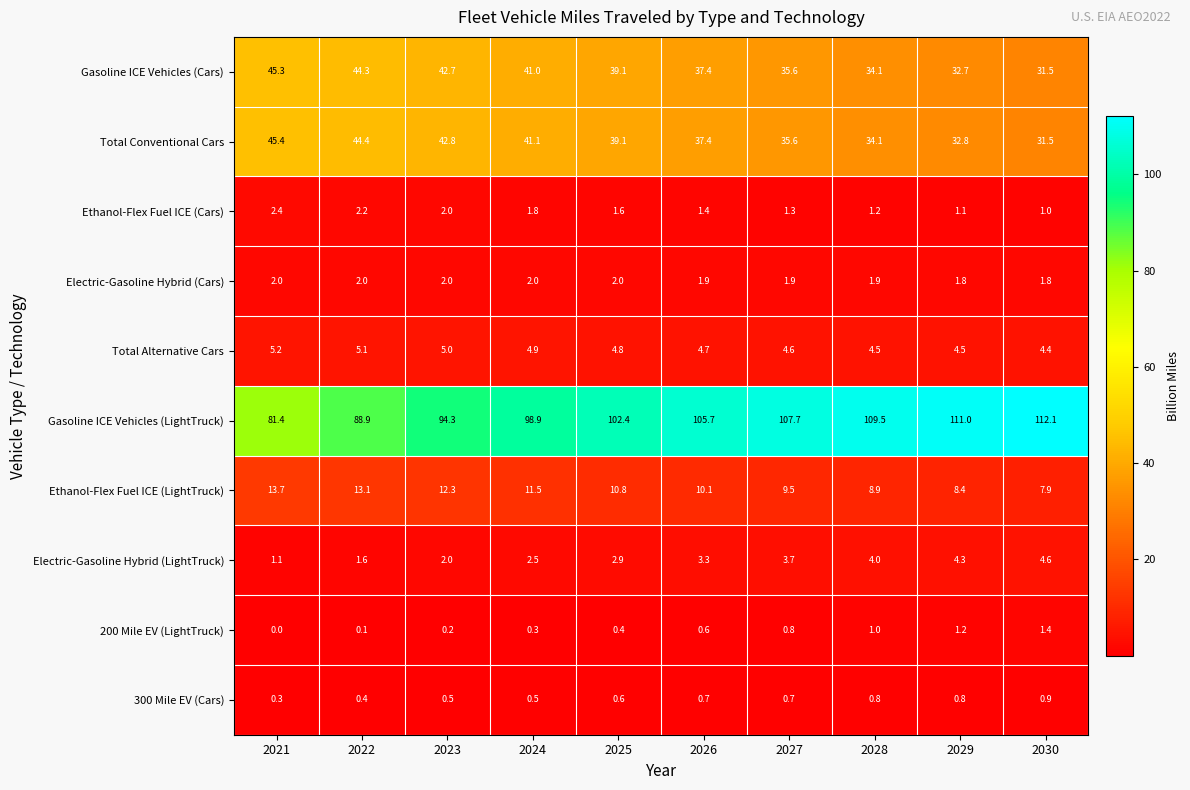

At 2021, list the series in order from smallest to largest.

200 Mile EV (LightTruck), 300 Mile EV (Cars), Electric-Gasoline Hybrid (LightTruck), Electric-Gasoline Hybrid (Cars), Ethanol-Flex Fuel ICE (Cars), Total Alternative Cars, Ethanol-Flex Fuel ICE (LightTruck), Gasoline ICE Vehicles (Cars), Total Conventional Cars, Gasoline ICE Vehicles (LightTruck)